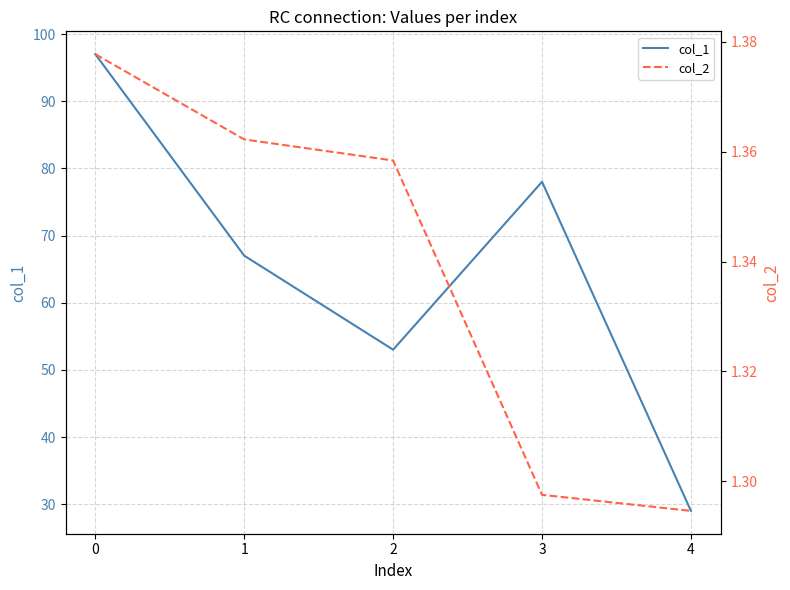

True or false: col_2 has more than 2 interior local peaks.

False